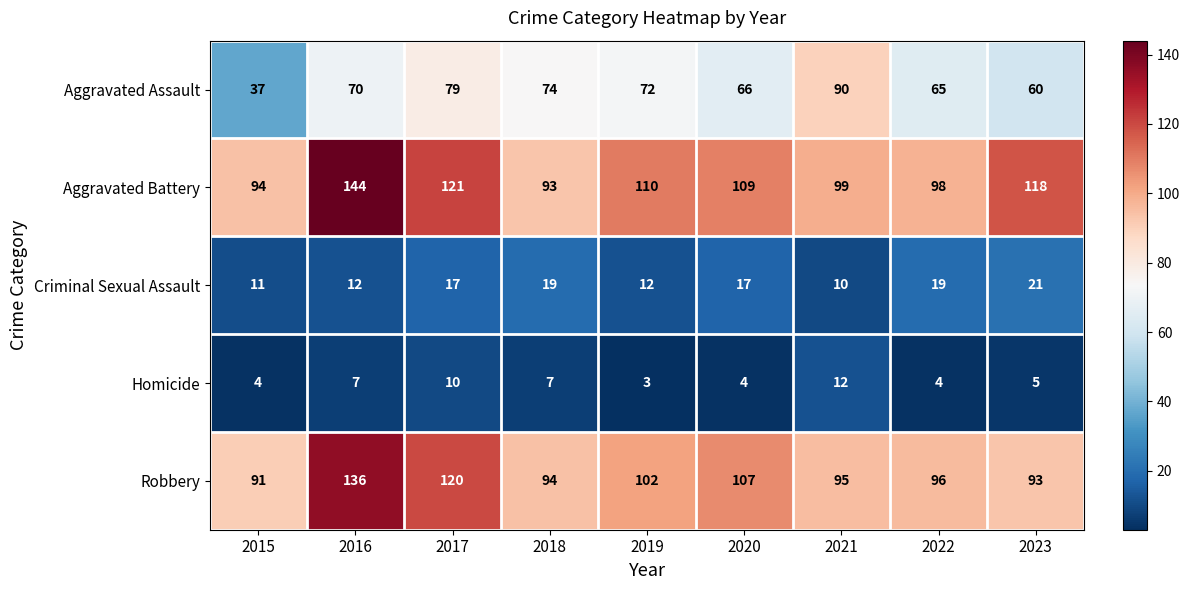

True or false: Criminal Sexual Assault has a value of 7 at 2019.

False